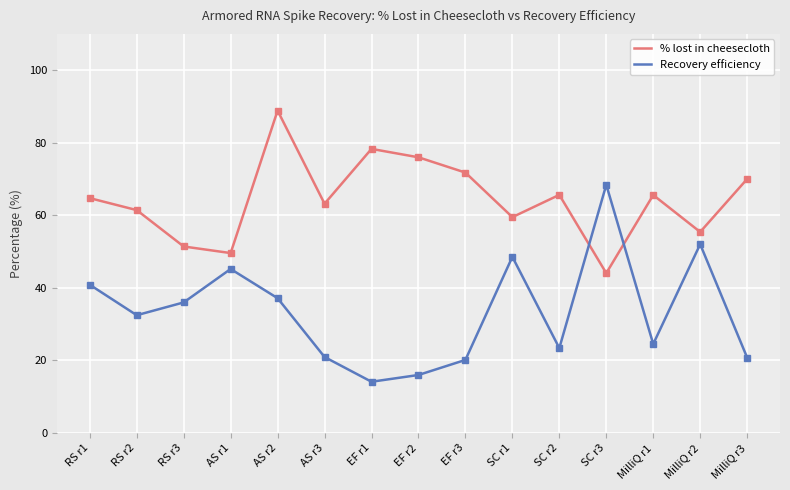

The value of % lost in cheesecloth at AS r3 is 23.4. True or false?

False